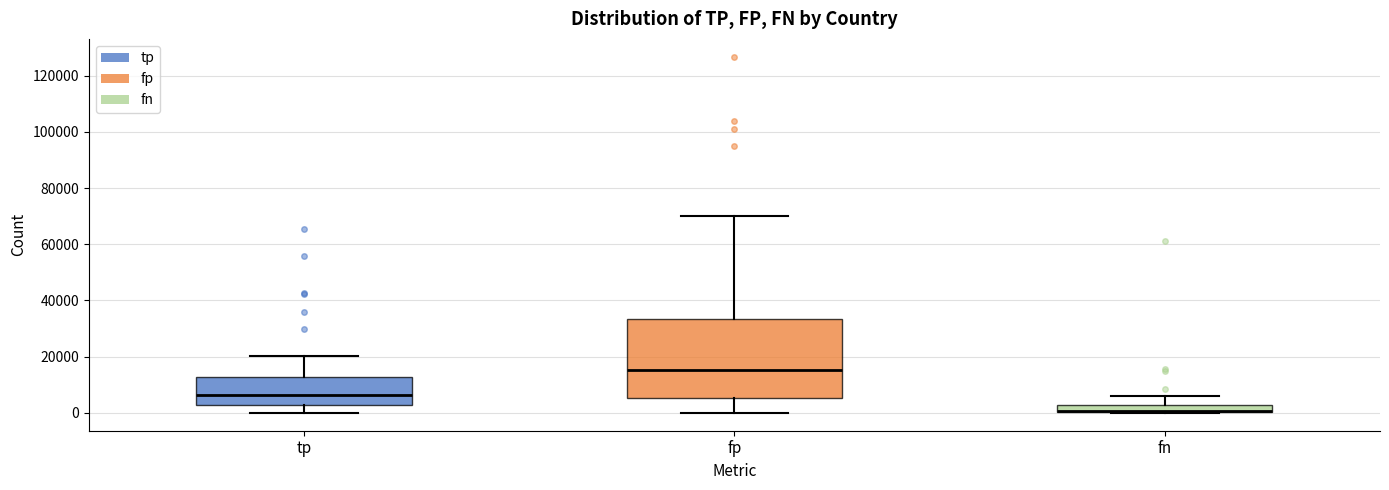

Which box is the tallest, from its lower edge to its upper edge?

fp